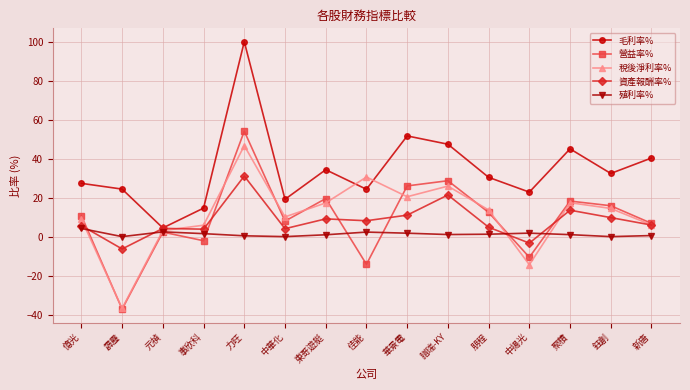

Which category has the lowest value in the 資產報酬率% series?

霹靂